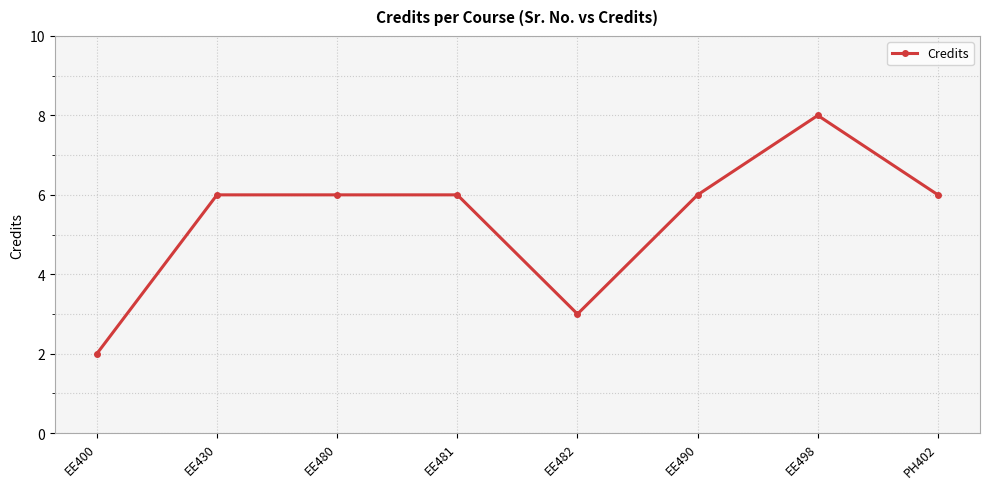

What is the change in value from EE481 to EE498?

+2